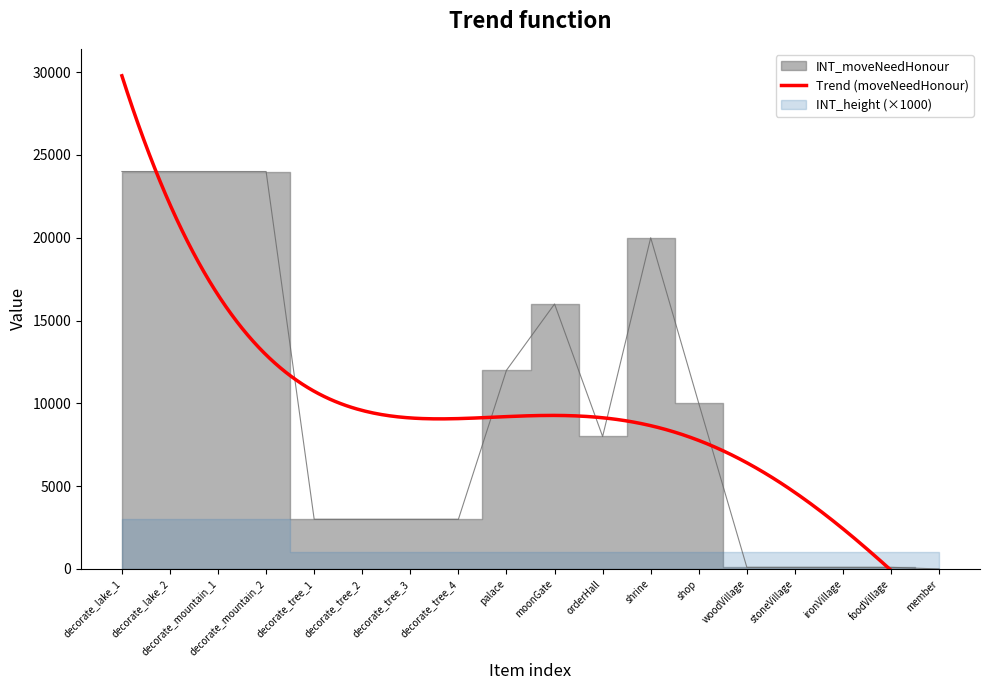

Which has a higher value, decorate_mountain_1 or decorate_lake_2?

decorate_mountain_1